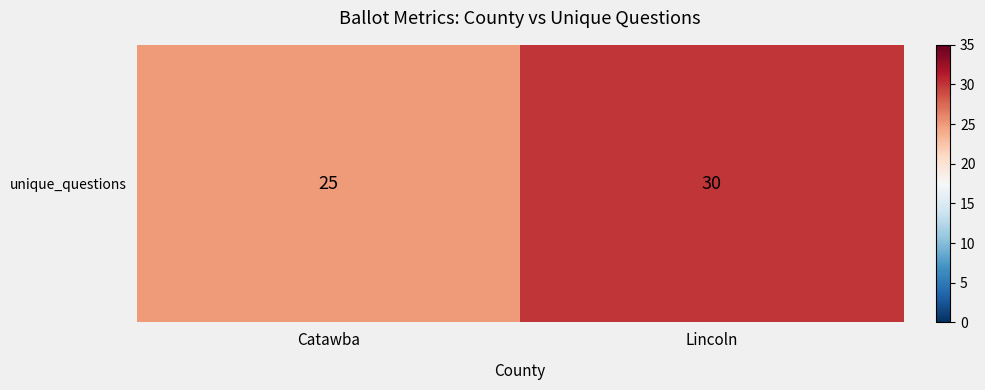

Reading right to left, extract all data points from this chart.

Lincoln=30	Catawba=25